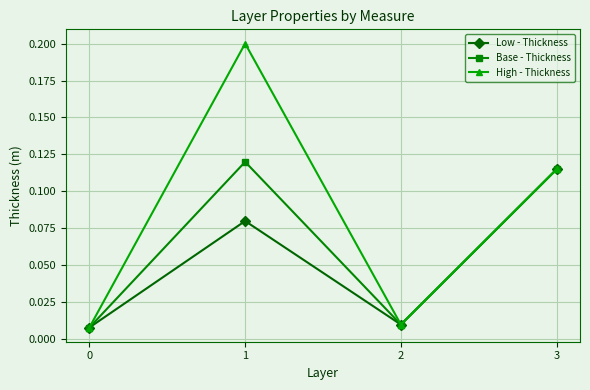

Which series has the widest spread of values?

High - Thickness